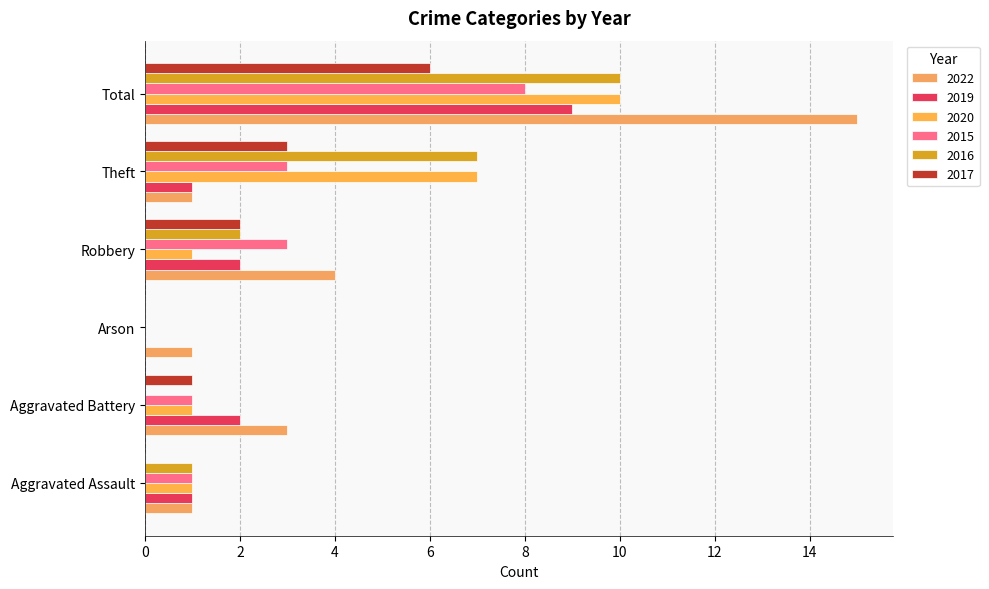

Reading left to right, what are all the values shown in this chart?

2022: 1	3	1	4	1	15
2019: 1	2	0	2	1	9
2020: 1	1	0	1	7	10
2015: 1	1	0	3	3	8
2016: 1	0	0	2	7	10
2017: 0	1	0	2	3	6